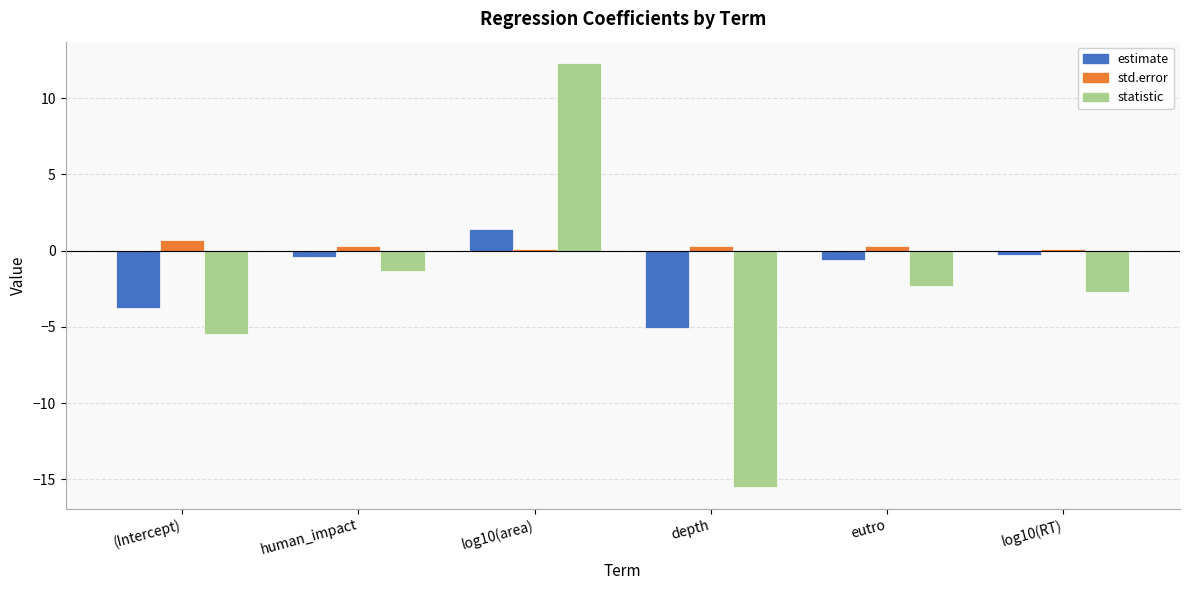

How many distinct data groups are displayed?

3